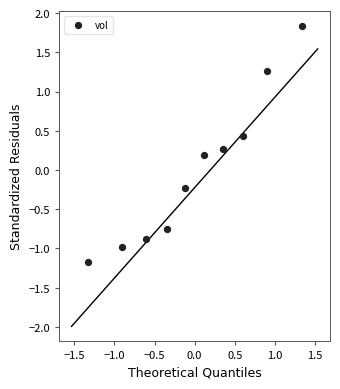

What is the range of X values (max minus min)?

2.7